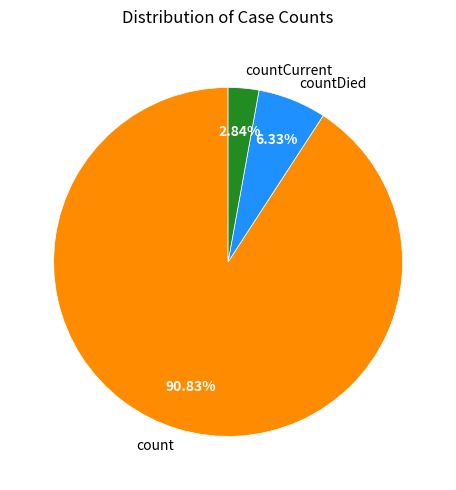

Is the sum of countDied and count greater than half?

Yes